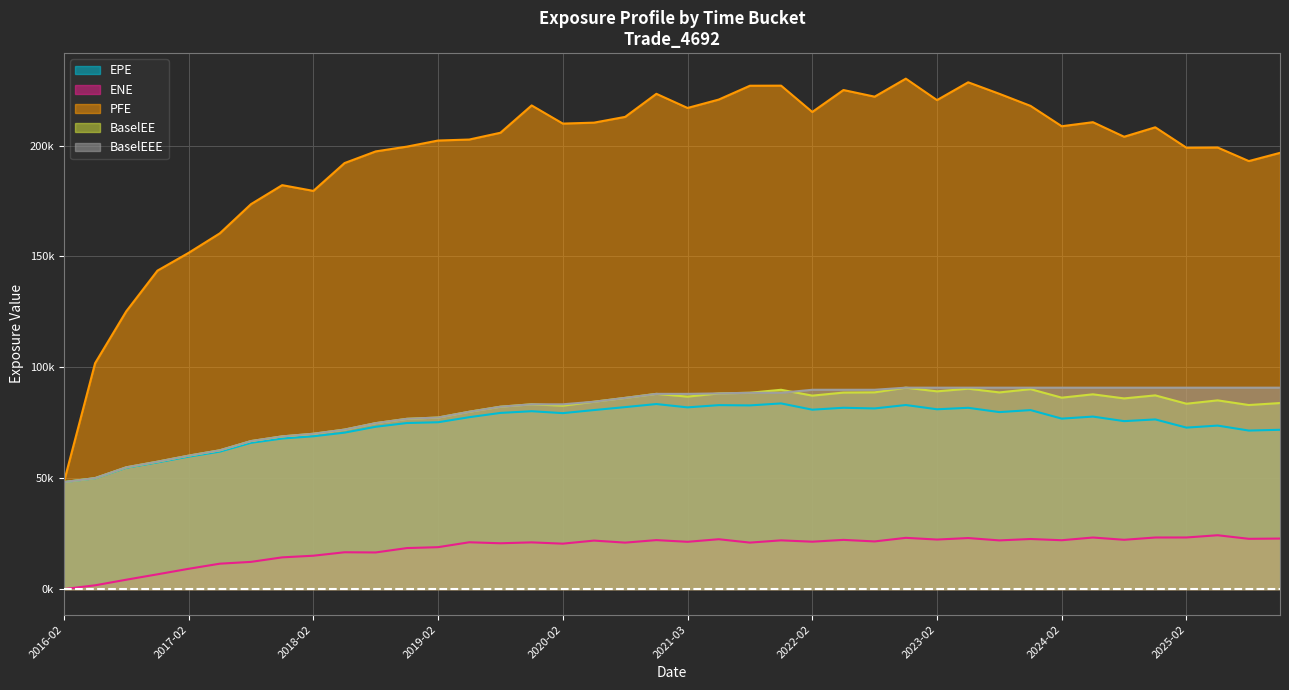

Between 2025-02-28 and 2019-05-28, which is larger?

2019-05-28